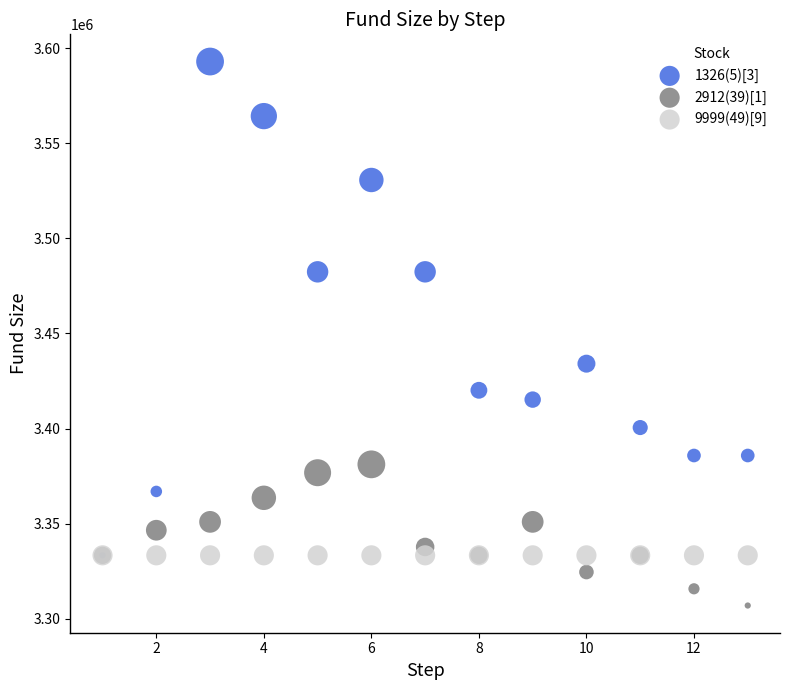

Across all series, what Y value is closest to 3449983?

3434133